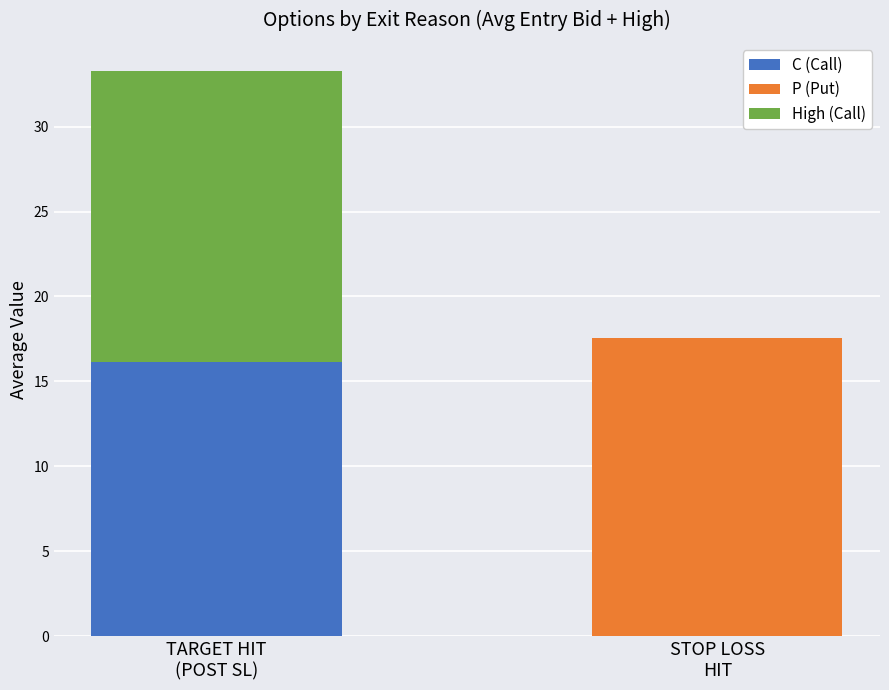

What is the maximum value for C (Call)?

16.1